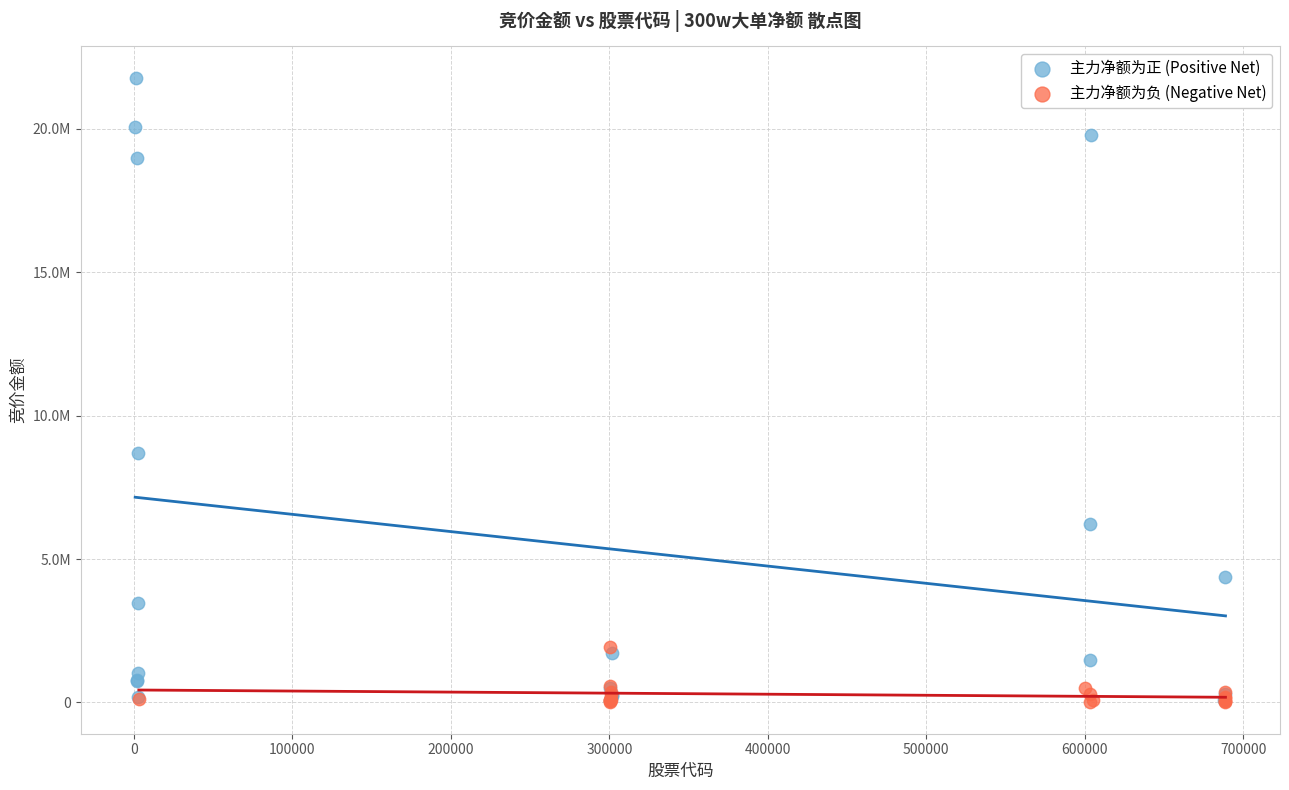

What are all the series names shown in the legend?

主力净额为正 (Positive Net), 主力净额为负 (Negative Net)